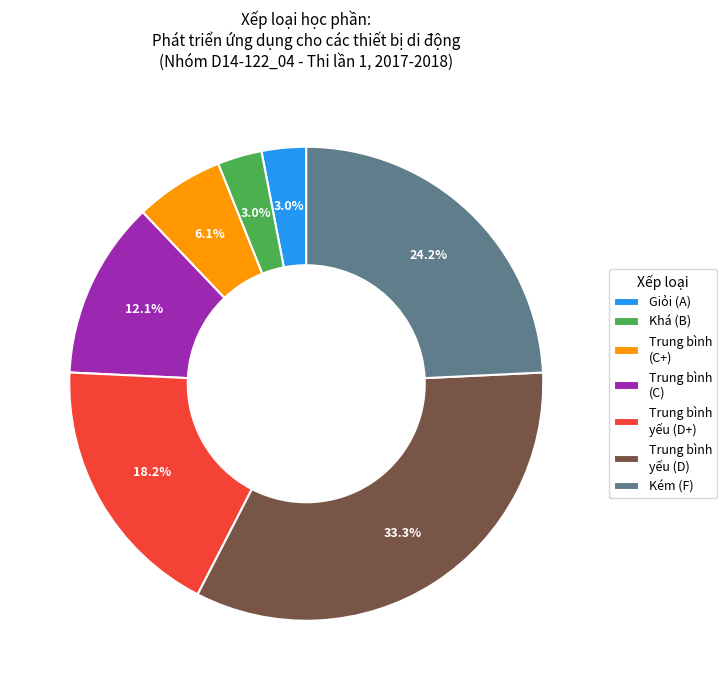

Which has a higher value, Trung bình yếu (D+) or Khá (B)?

Trung bình yếu (D+)